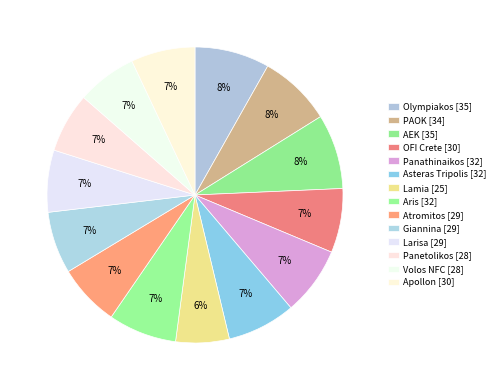

True or false: Panetolikos accounts for 7% of the total.

True